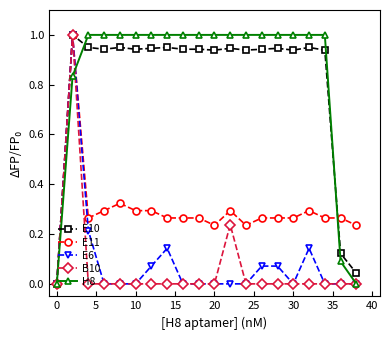

What is the greatest value displayed?

1.0